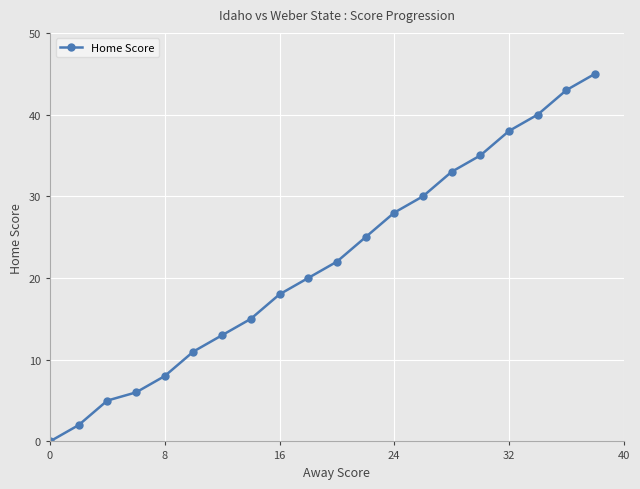

How many distinct data groups are displayed?

1